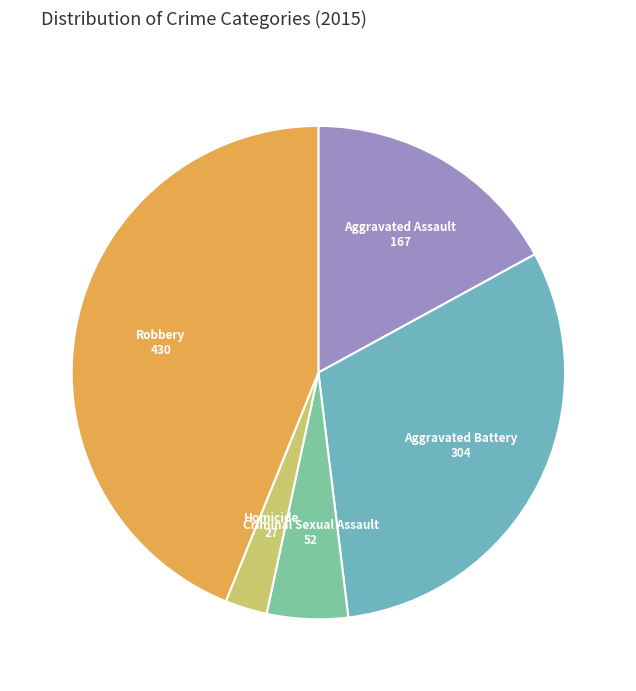

Which slice is the largest?

Robbery